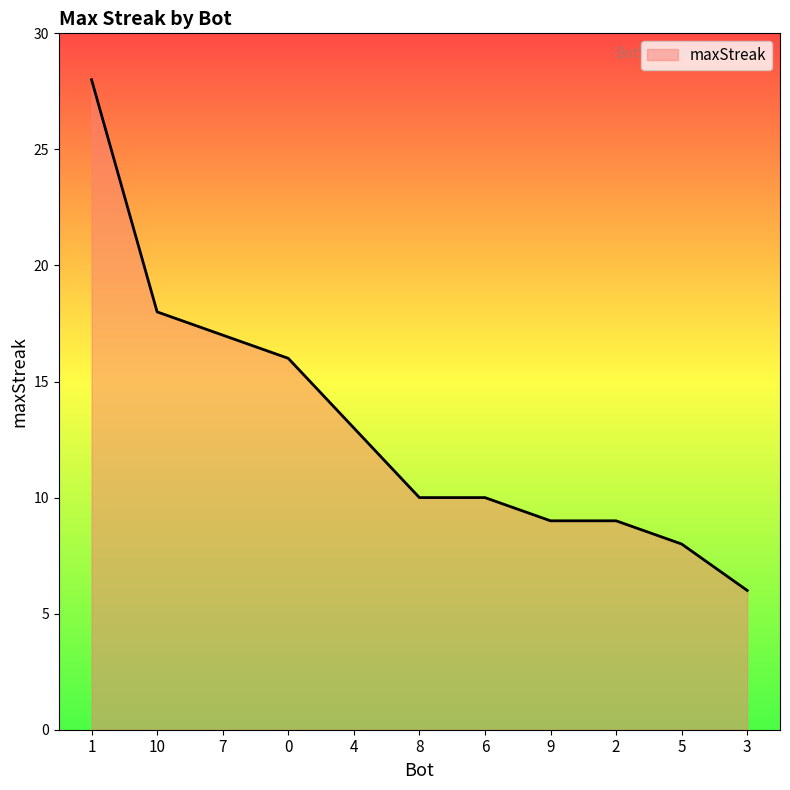

What is the difference between the second highest and minimum values?

12